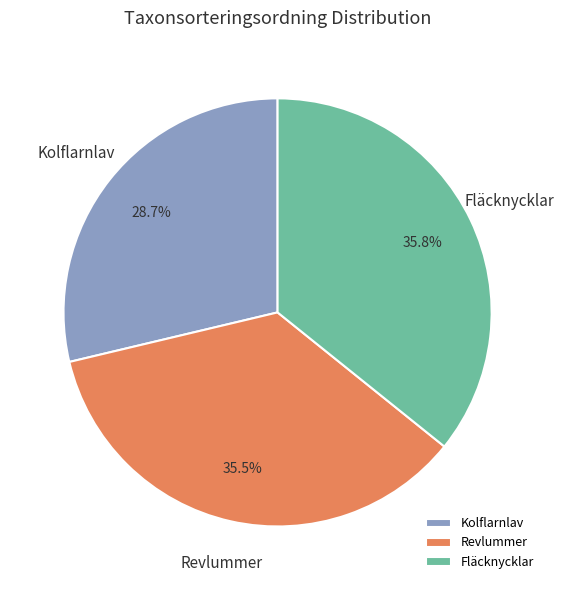

To the nearest percent, what is the combined percentage of Fläcknycklar and Kolflarnlav?

64%